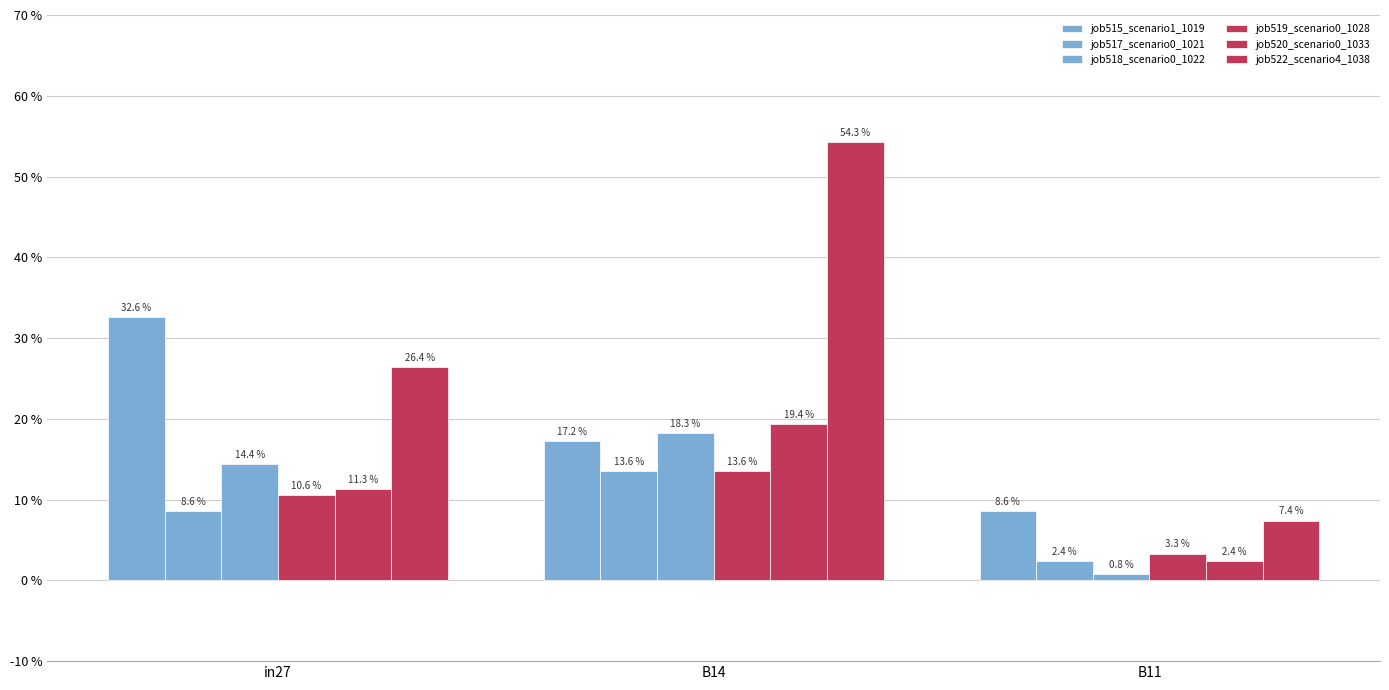

Are the bars grouped side by side (vs. stacked)?

Yes